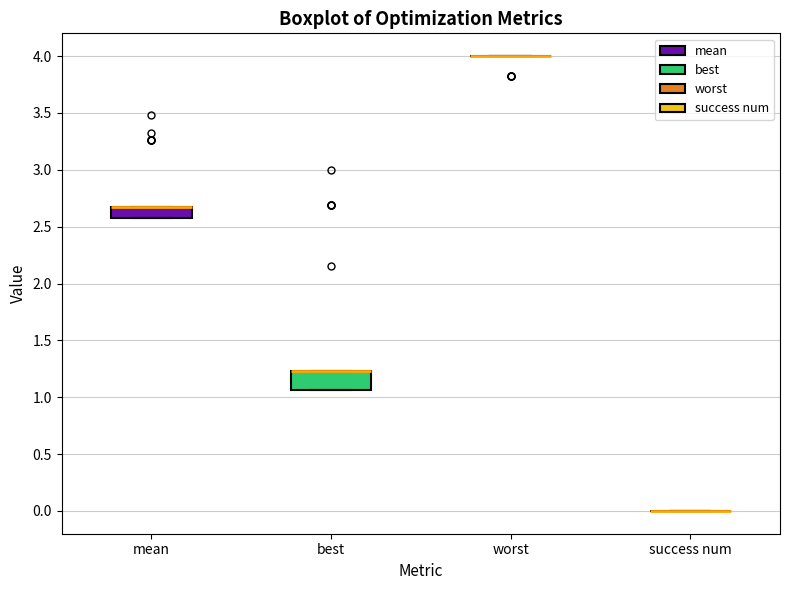

Reading left to right, read every box against the y-axis: the position of its median line, the range the box covers, and the ends of its whiskers. The values are not printed on the chart, so give them approximately, as read against the axis.

mean: median 2.65 (drawn on the box's upper edge), box 2.55 to 2.65, whiskers 2.55 to 2.65
best: median 1.25 (drawn on the box's upper edge), box 1.05 to 1.25, whiskers 1.05 to 1.25
worst: box collapsed to a line at 4.00, whiskers 4.00 to 4.00
success num: box collapsed to a line at 0.00, whiskers 0.00 to 0.00